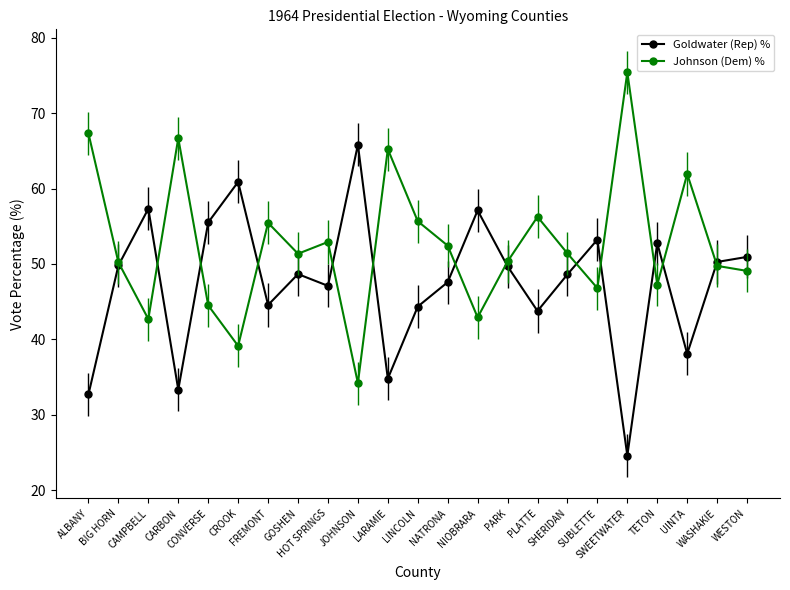

Rank the series by their average value, from lowest to highest.

Goldwater (Rep) %, Johnson (Dem) %